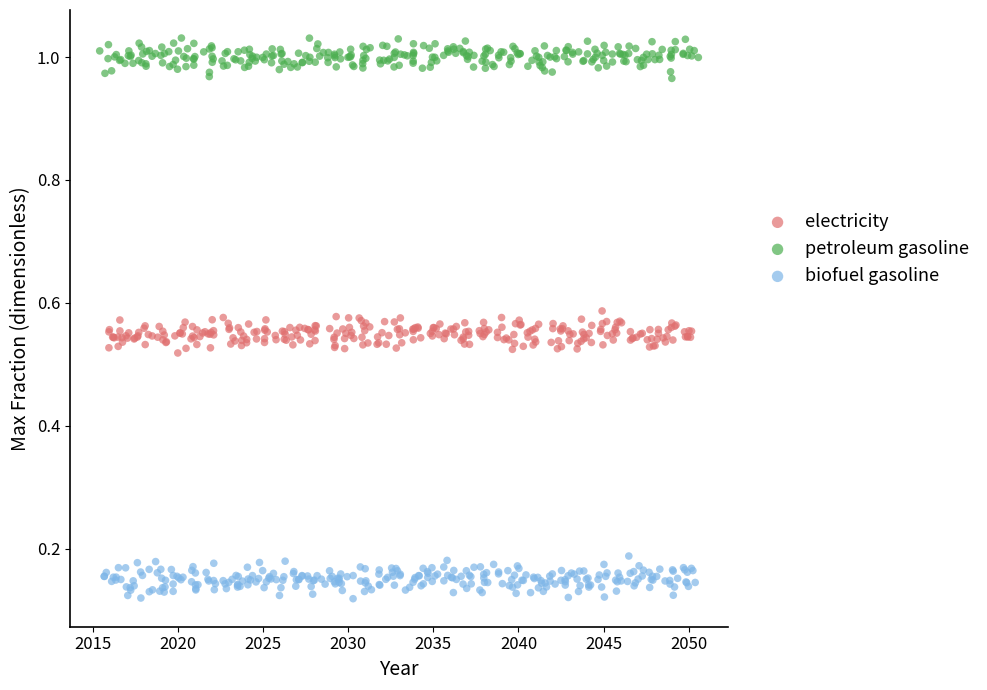

Which series contains the lowest Y value?

biofuel gasoline